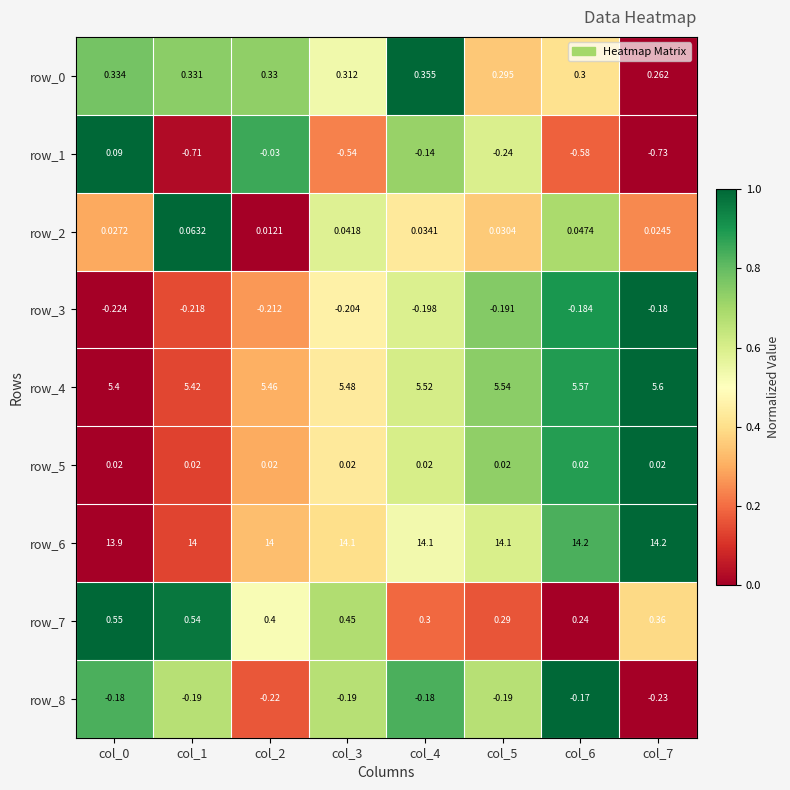

Reading left to right, extract all data points from this chart.

row_0: col_0=0.8	col_1=0.7	col_2=0.7	col_3=0.5	col_4=1.0	col_5=0.4	col_6=0.4	col_7=0.0
row_1: col_0=1.0	col_1=0.0	col_2=0.9	col_3=0.2	col_4=0.7	col_5=0.6	col_6=0.2	col_7=0.0
row_2: col_0=0.3	col_1=1.0	col_2=0.0	col_3=0.6	col_4=0.4	col_5=0.4	col_6=0.7	col_7=0.2
row_3: col_0=0.0	col_1=0.1	col_2=0.3	col_3=0.5	col_4=0.6	col_5=0.8	col_6=0.9	col_7=1.0
row_4: col_0=0.0	col_1=0.1	col_2=0.3	col_3=0.4	col_4=0.6	col_5=0.7	col_6=0.9	col_7=1.0
row_5: col_0=0.0	col_1=0.1	col_2=0.3	col_3=0.4	col_4=0.6	col_5=0.7	col_6=0.9	col_7=1.0
row_6: col_0=0.0	col_1=0.1	col_2=0.3	col_3=0.4	col_4=0.5	col_5=0.6	col_6=0.8	col_7=1.0
row_7: col_0=1.0	col_1=1.0	col_2=0.5	col_3=0.7	col_4=0.2	col_5=0.2	col_6=0.0	col_7=0.4
row_8: col_0=0.8	col_1=0.7	col_2=0.2	col_3=0.7	col_4=0.8	col_5=0.7	col_6=1.0	col_7=0.0